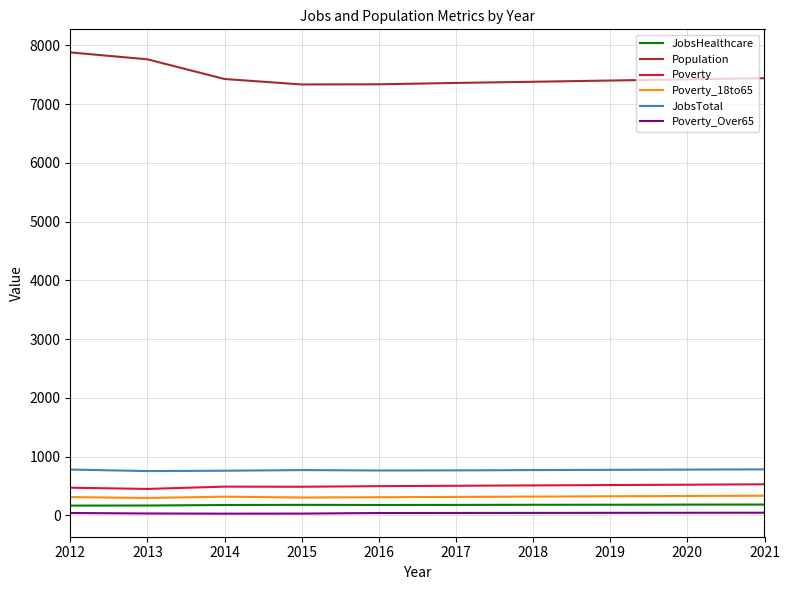

Is the value of JobsHealthcare at 2014 greater than the value of Poverty at 2016?

No